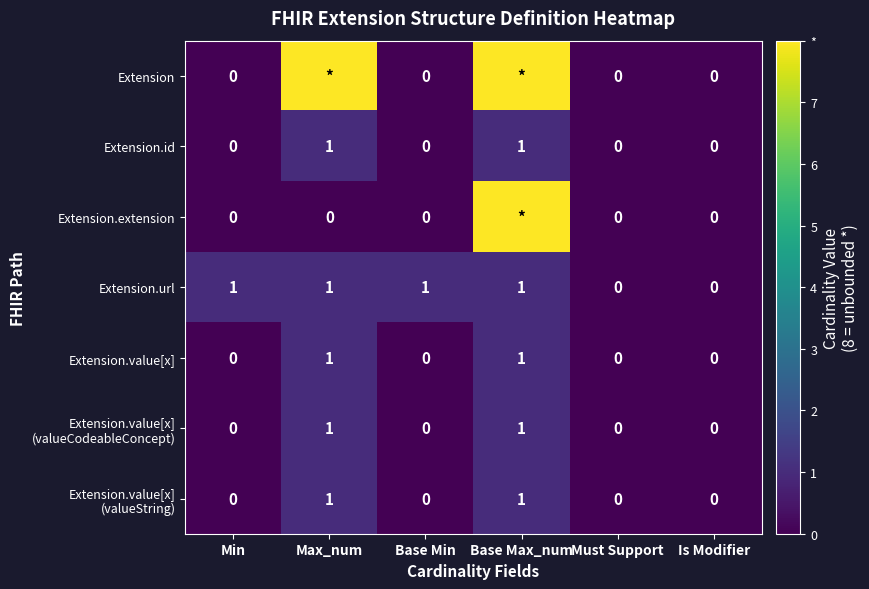

Which series changed the most between Base Min and Is Modifier?

Extension.url